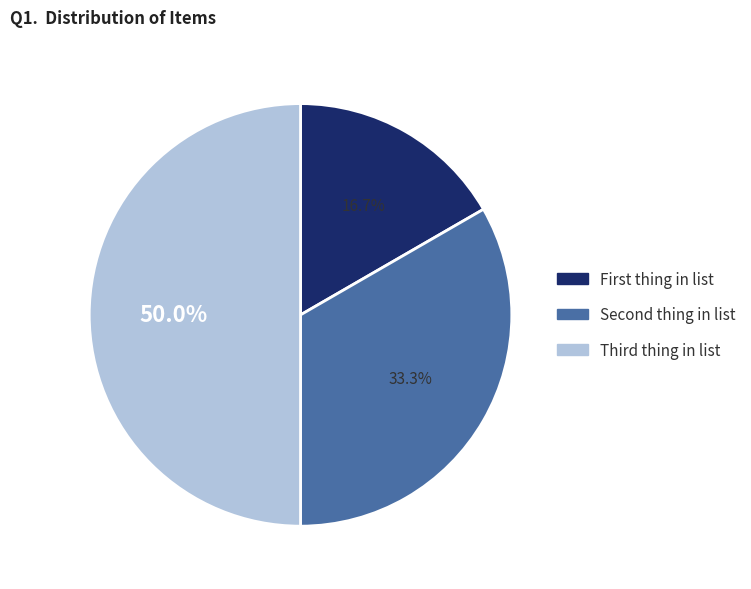

Count the number of slices in the pie.

3